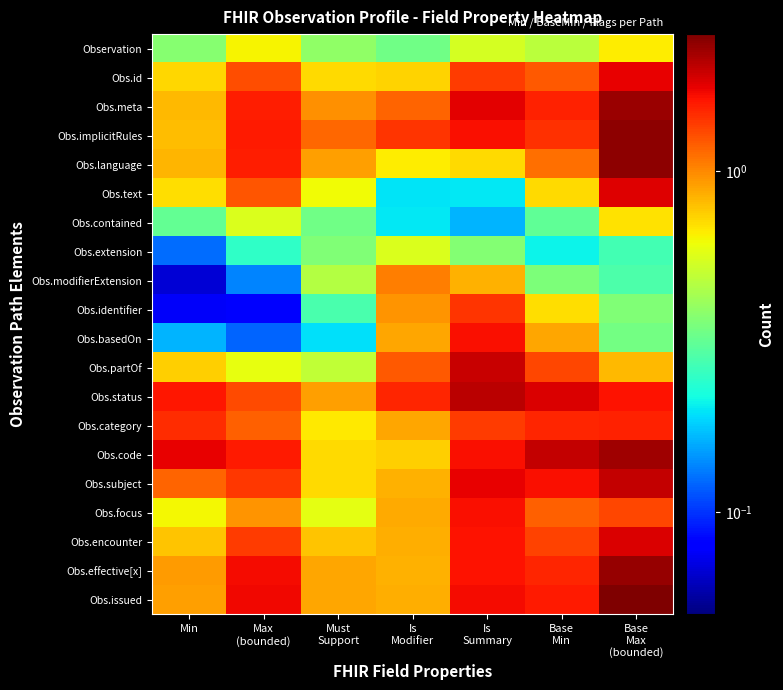

Reading left to right, what are all the values shown in this chart?

Observation: Min=0.4	Max
(bounded)=0.6	Must
Support=0.4	Is
Modifier=0.3	Is
Summary=0.5	Base
Min=0.5	Base
Max
(bounded)=0.7
Obs.id: Min=0.7	Max
(bounded)=1.3	Must
Support=0.7	Is
Modifier=0.7	Is
Summary=1.4	Base
Min=1.2	Base
Max
(bounded)=1.8
Obs.meta: Min=0.8	Max
(bounded)=1.6	Must
Support=1.0	Is
Modifier=1.2	Is
Summary=1.8	Base
Min=1.5	Base
Max
(bounded)=2.3
Obs.implicitRules: Min=0.8	Max
(bounded)=1.6	Must
Support=1.1	Is
Modifier=1.4	Is
Summary=1.7	Base
Min=1.4	Base
Max
(bounded)=2.4
Obs.language: Min=0.8	Max
(bounded)=1.5	Must
Support=0.9	Is
Modifier=0.7	Is
Summary=0.7	Base
Min=1.1	Base
Max
(bounded)=2.4
Obs.text: Min=0.7	Max
(bounded)=1.2	Must
Support=0.6	Is
Modifier=0.2	Is
Summary=0.2	Base
Min=0.7	Base
Max
(bounded)=1.8
Obs.contained: Min=0.3	Max
(bounded)=0.6	Must
Support=0.3	Is
Modifier=0.2	Is
Summary=0.2	Base
Min=0.3	Base
Max
(bounded)=0.7
Obs.extension: Min=0.1	Max
(bounded)=0.2	Must
Support=0.4	Is
Modifier=0.6	Is
Summary=0.4	Base
Min=0.2	Base
Max
(bounded)=0.3
Obs.modifierExtension: Min=0.1	Max
(bounded)=0.1	Must
Support=0.5	Is
Modifier=1.0	Is
Summary=0.8	Base
Min=0.4	Base
Max
(bounded)=0.3
Obs.identifier: Min=0.1	Max
(bounded)=0.1	Must
Support=0.3	Is
Modifier=1.0	Is
Summary=1.4	Base
Min=0.7	Base
Max
(bounded)=0.4
Obs.basedOn: Min=0.2	Max
(bounded)=0.1	Must
Support=0.2	Is
Modifier=0.9	Is
Summary=1.7	Base
Min=0.9	Base
Max
(bounded)=0.3
Obs.partOf: Min=0.7	Max
(bounded)=0.6	Must
Support=0.5	Is
Modifier=1.2	Is
Summary=2.0	Base
Min=1.3	Base
Max
(bounded)=0.8
Obs.status: Min=1.6	Max
(bounded)=1.3	Must
Support=0.9	Is
Modifier=1.5	Is
Summary=2.1	Base
Min=1.8	Base
Max
(bounded)=1.6
Obs.category: Min=1.5	Max
(bounded)=1.2	Must
Support=0.7	Is
Modifier=0.9	Is
Summary=1.4	Base
Min=1.5	Base
Max
(bounded)=1.5
Obs.code: Min=1.8	Max
(bounded)=1.6	Must
Support=0.7	Is
Modifier=0.7	Is
Summary=1.7	Base
Min=2.0	Base
Max
(bounded)=2.2
Obs.subject: Min=1.2	Max
(bounded)=1.4	Must
Support=0.7	Is
Modifier=0.8	Is
Summary=1.8	Base
Min=1.7	Base
Max
(bounded)=2.0
Obs.focus: Min=0.6	Max
(bounded)=1.0	Must
Support=0.6	Is
Modifier=0.9	Is
Summary=1.7	Base
Min=1.2	Base
Max
(bounded)=1.3
Obs.encounter: Min=0.8	Max
(bounded)=1.4	Must
Support=0.8	Is
Modifier=0.9	Is
Summary=1.6	Base
Min=1.3	Base
Max
(bounded)=1.8
Obs.effective[x]: Min=0.9	Max
(bounded)=1.7	Must
Support=0.9	Is
Modifier=0.8	Is
Summary=1.6	Base
Min=1.5	Base
Max
(bounded)=2.3
Obs.issued: Min=0.9	Max
(bounded)=1.7	Must
Support=0.9	Is
Modifier=0.9	Is
Summary=1.7	Base
Min=1.6	Base
Max
(bounded)=2.5